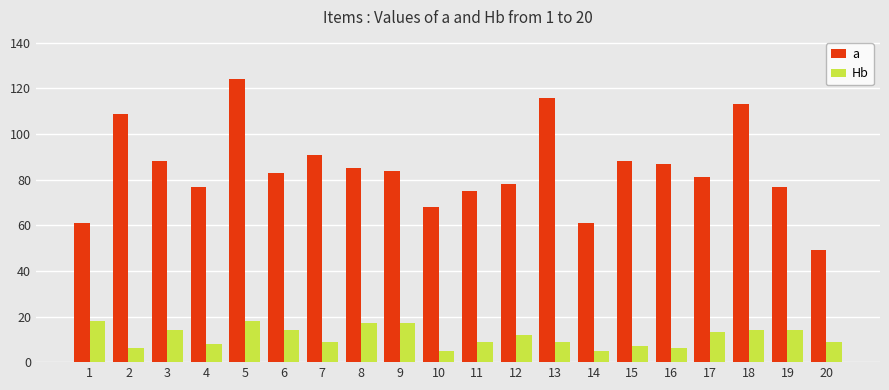

What is the difference between the maximum and minimum values in the a series?

75